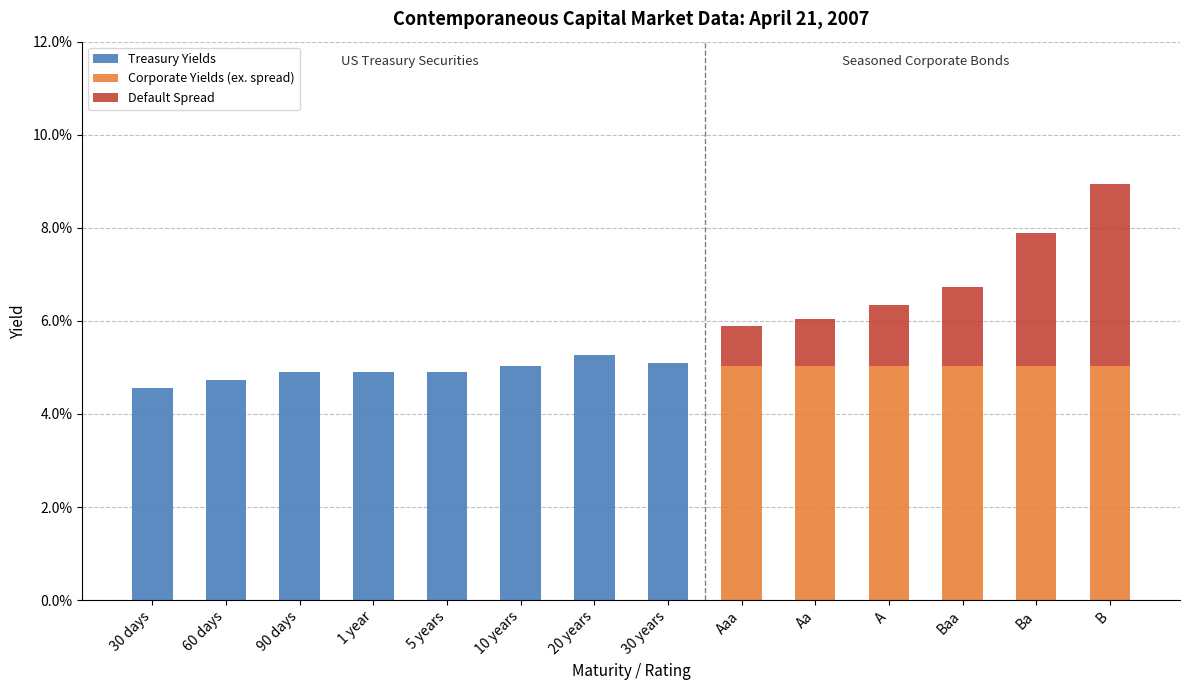

Reading left to right, transcribe all the data shown in this chart.

Treasury Yields: 0.0	0.0	0.0	0.0	0.0	0.1	0.1	0.1	0.0	0.0	0.0	0.0	0.0	0.0
Corporate Yields (ex. spread): 0.0	0.0	0.0	0.0	0.0	0.0	0.0	0.0	0.1	0.1	0.1	0.1	0.1	0.1
Default Spread: 0.0	0.0	0.0	0.0	0.0	0.0	0.0	0.0	0.0	0.0	0.0	0.0	0.0	0.0